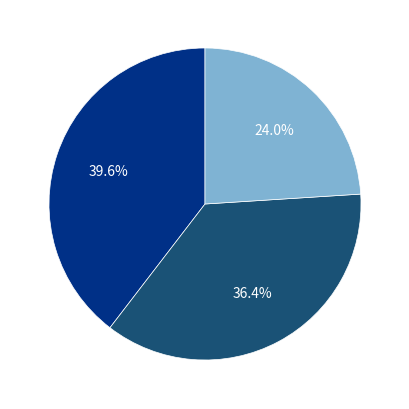

Is there a majority slice in this chart?

No